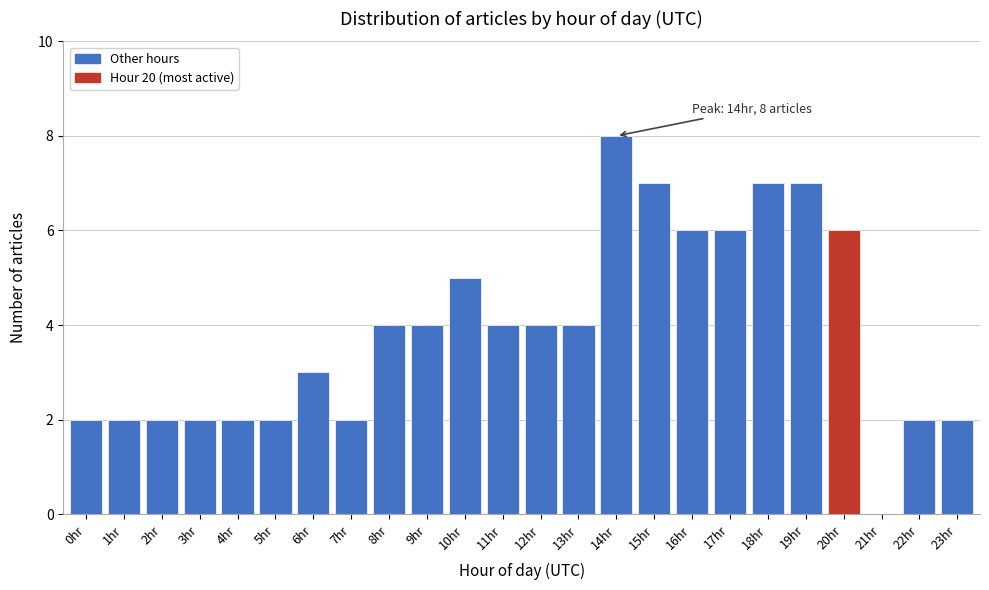

Reading right to left, list all the values displayed in this chart.

23hr=2	22hr=2	21hr=0	20hr=6	19hr=7	18hr=7	17hr=6	16hr=6	15hr=7	14hr=8	13hr=4	12hr=4	11hr=4	10hr=5	9hr=4	8hr=4	7hr=2	6hr=3	5hr=2	4hr=2	3hr=2	2hr=2	1hr=2	0hr=2